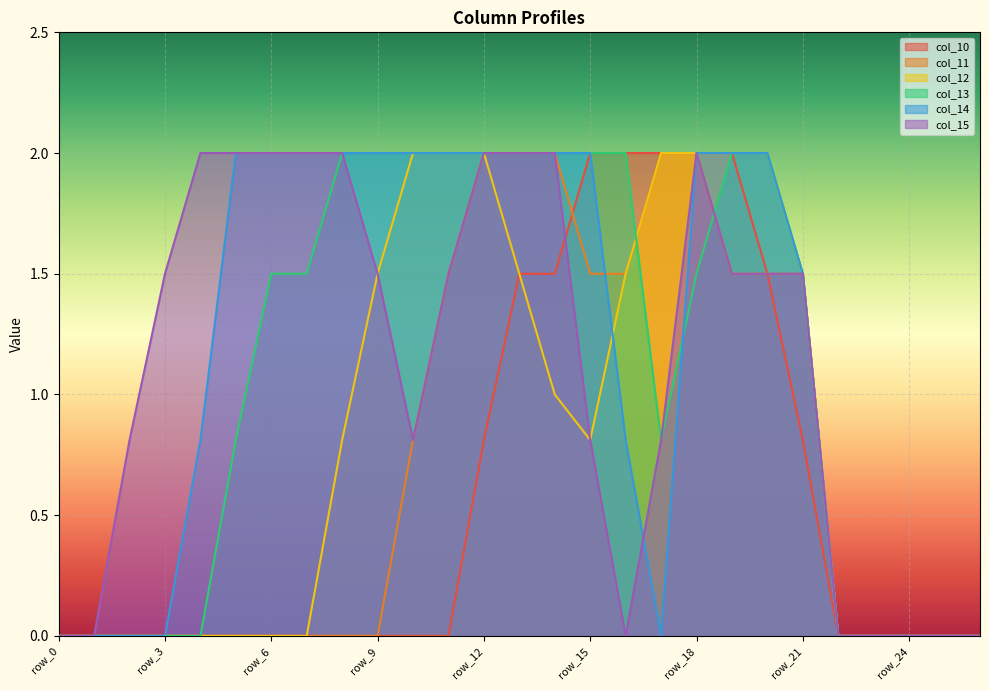

What is the difference between the col_11 values at row_13 and row_5?

2.0